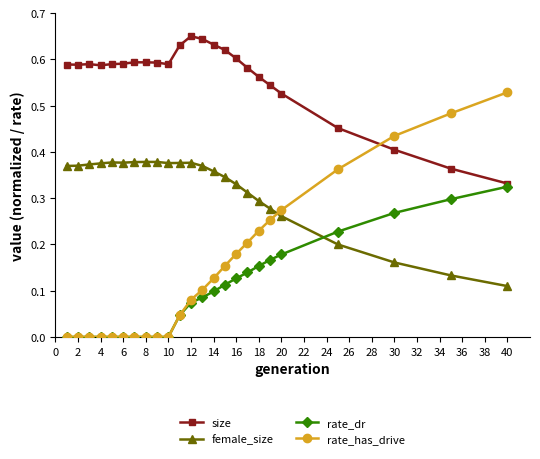

Rank the series by their maximum value, from highest to lowest.

size, rate_has_drive, female_size, rate_dr